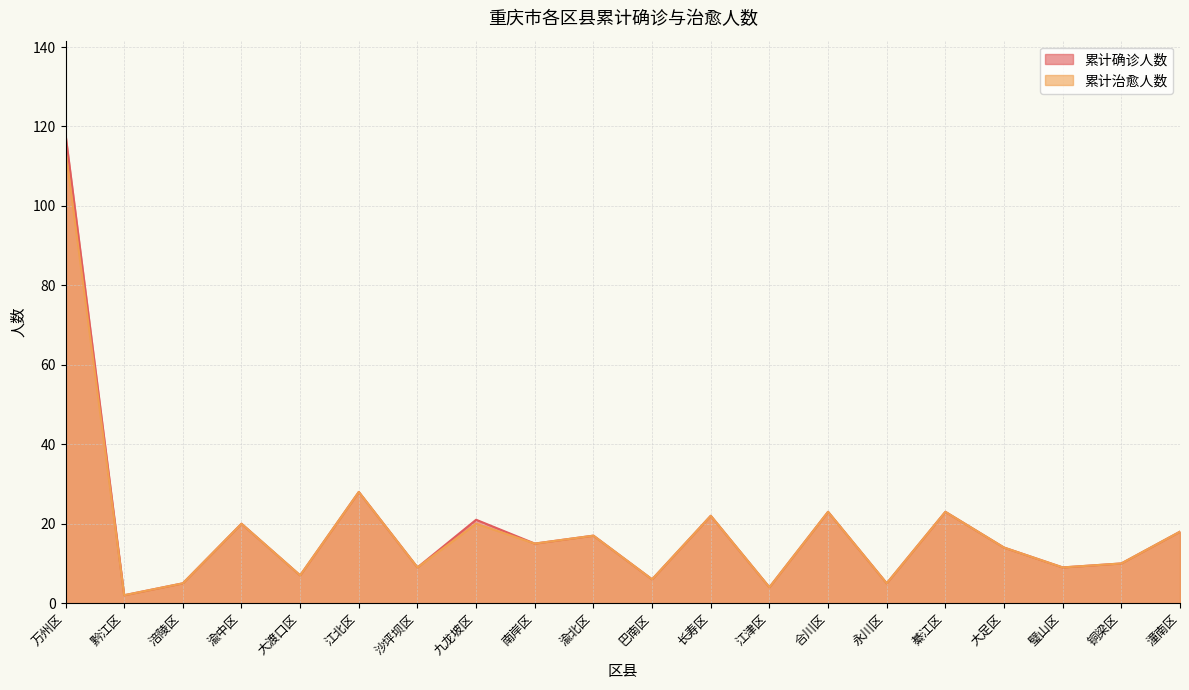

What is the sum of all 累计确诊人数 values?

376